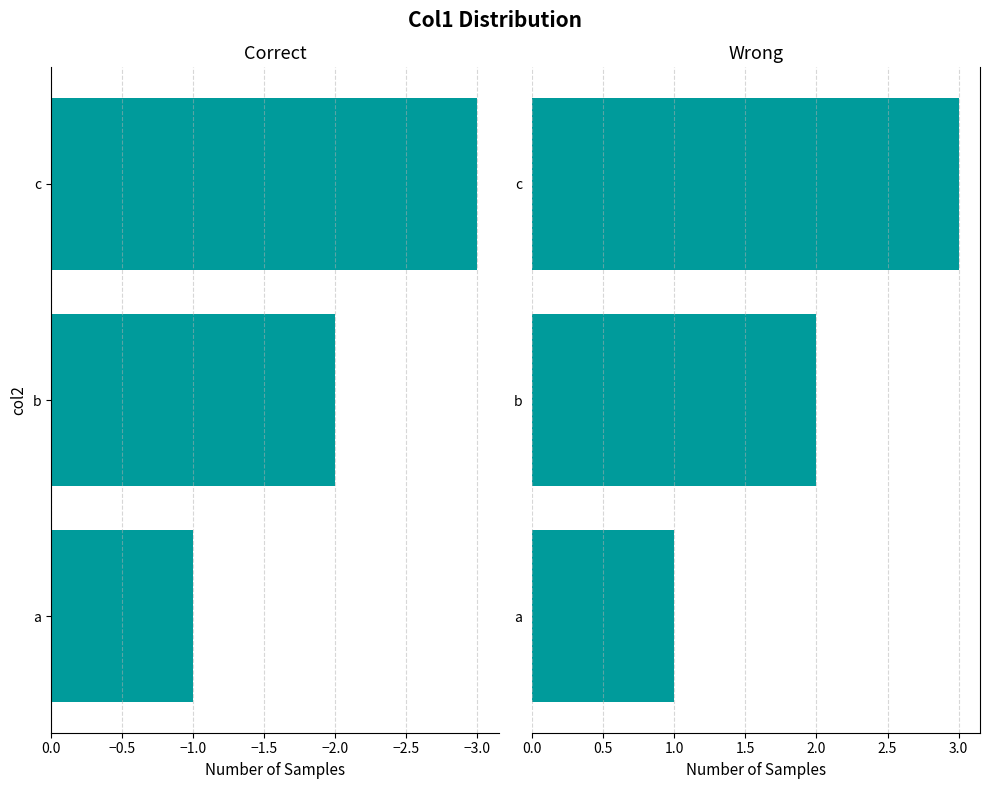

How many values exceed 2?

1